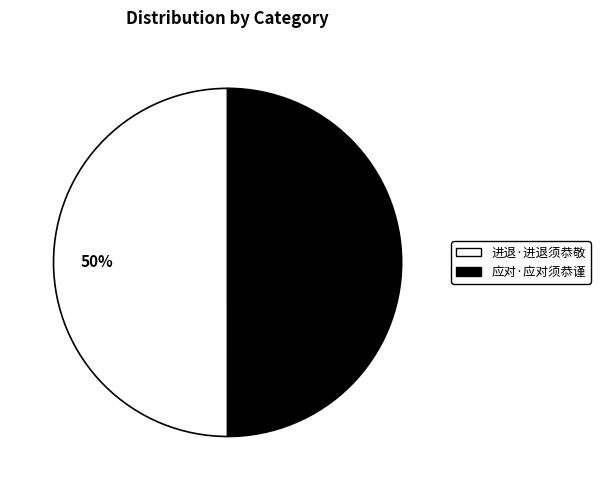

To the nearest percent, what is the average slice percentage?

50%